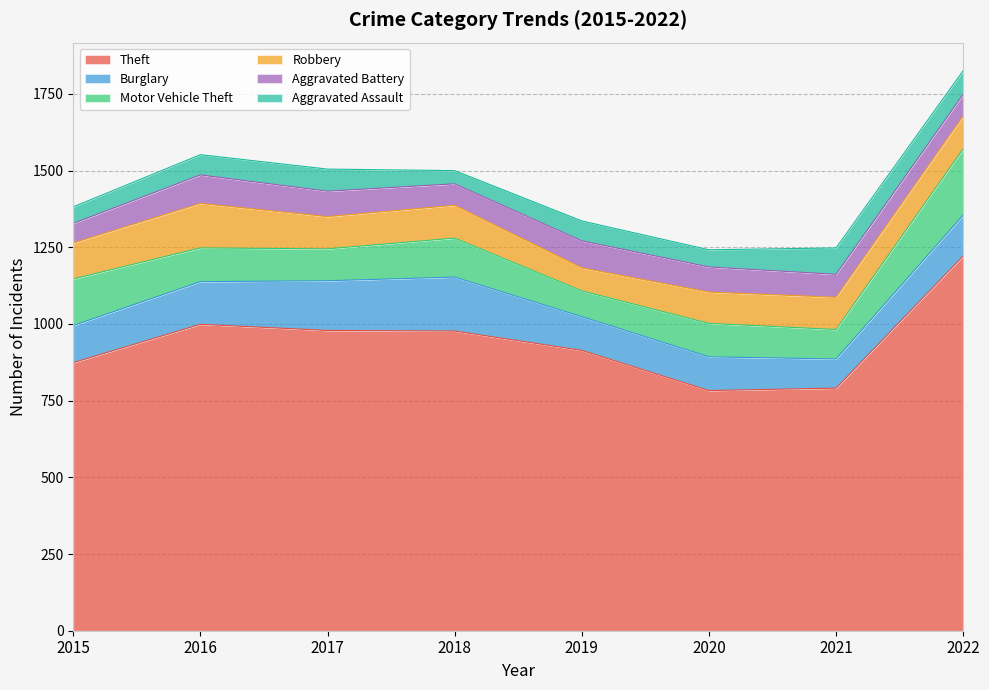

Which has a higher value, 2016 or 2015?

2016